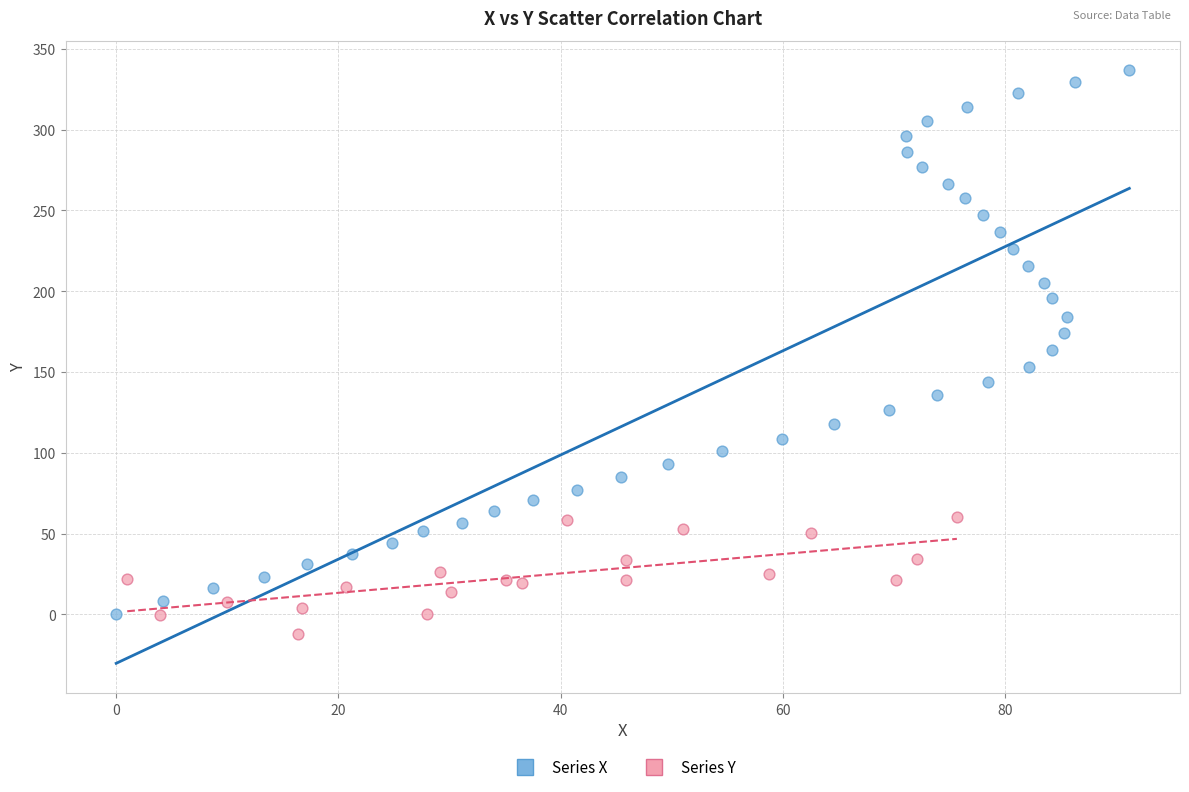

Which series has the largest Y range (max minus min)?

Series X